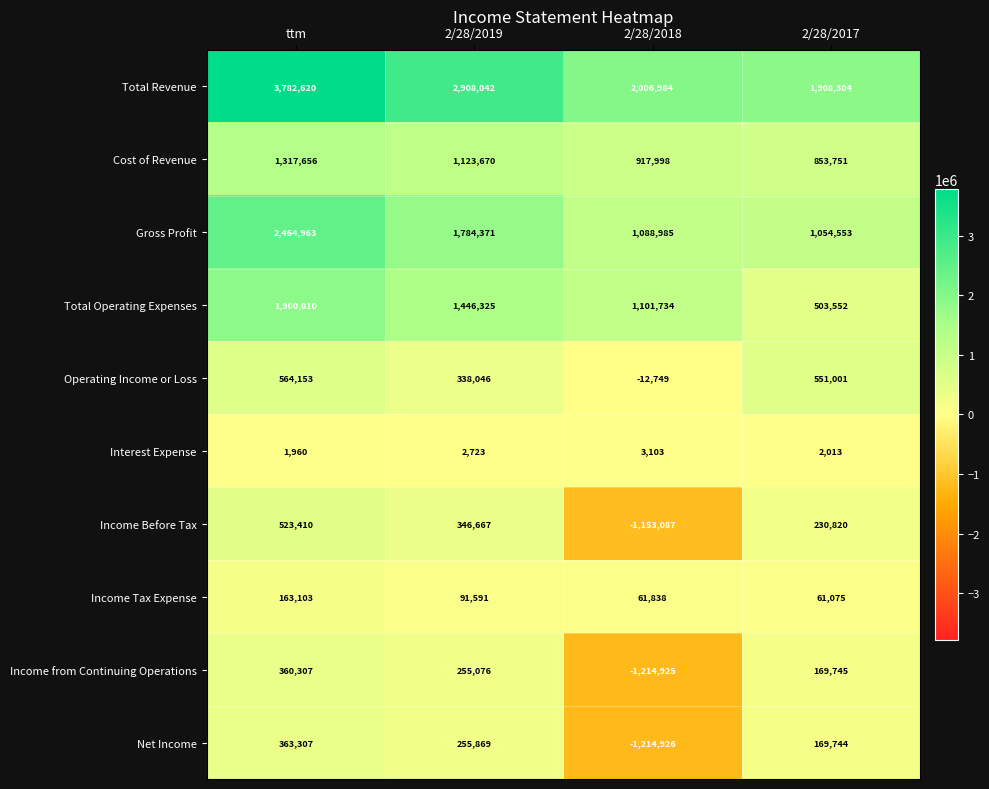

Which series has the widest spread of values?

Total Revenue